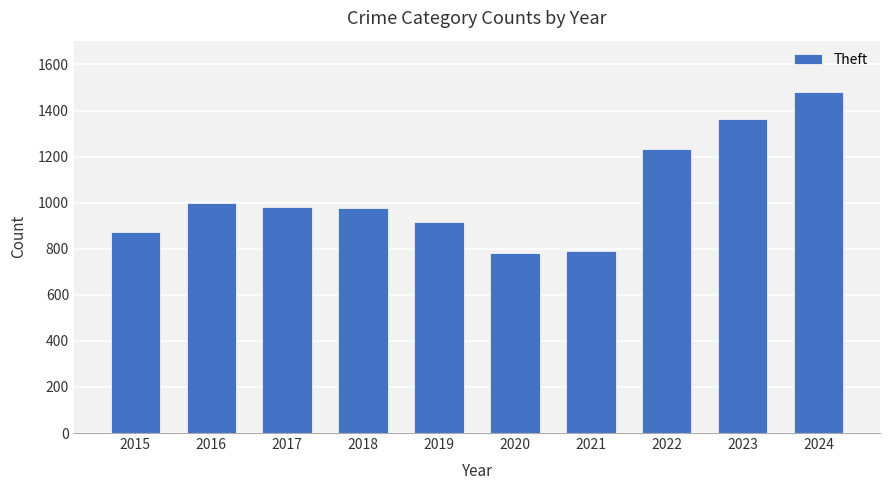

How many data points are less than 979?

5